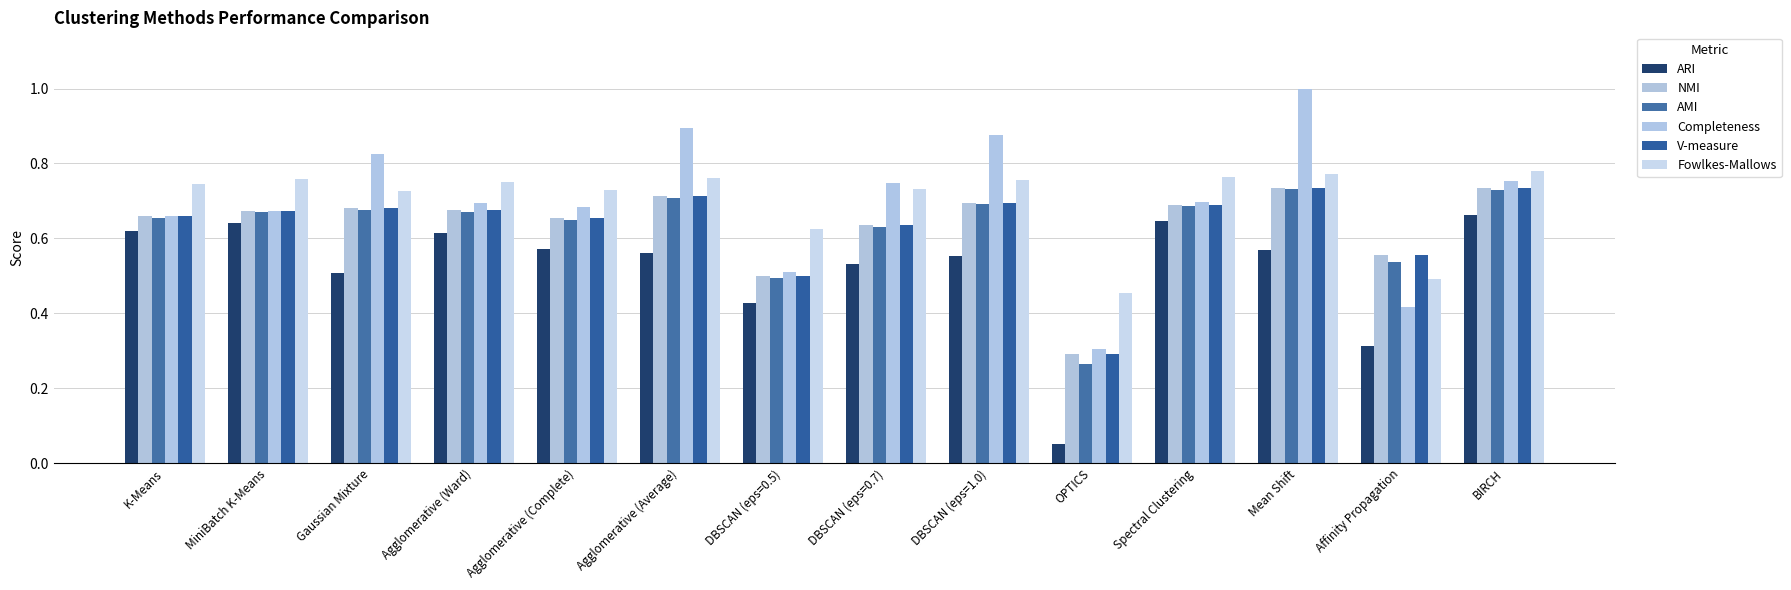

What position from the left is BIRCH?

14